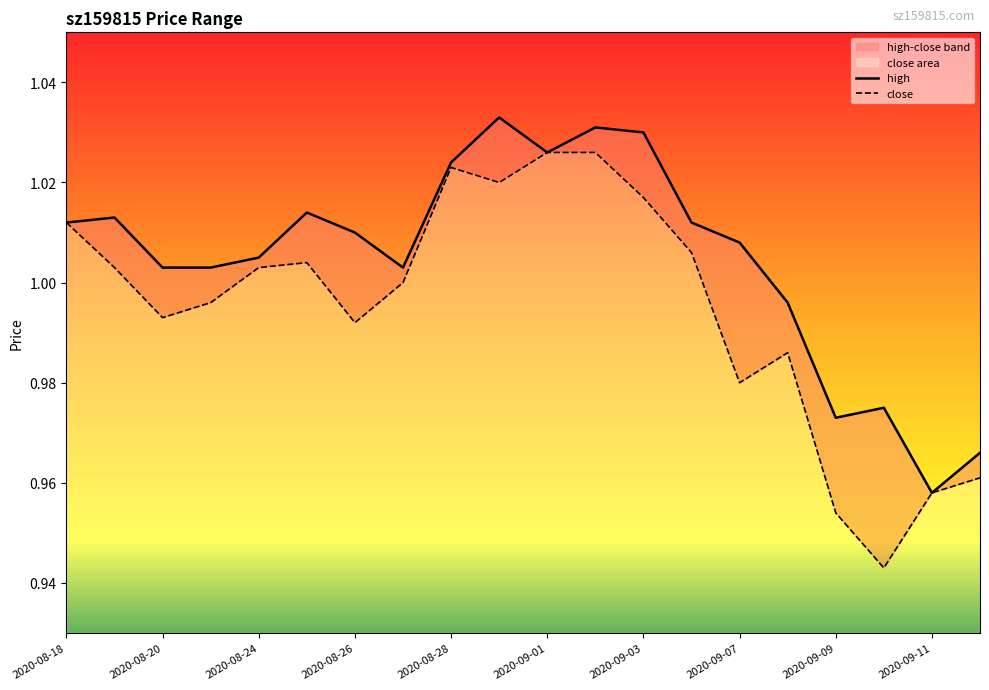

At which label does close first exceed 1?

2020-08-18